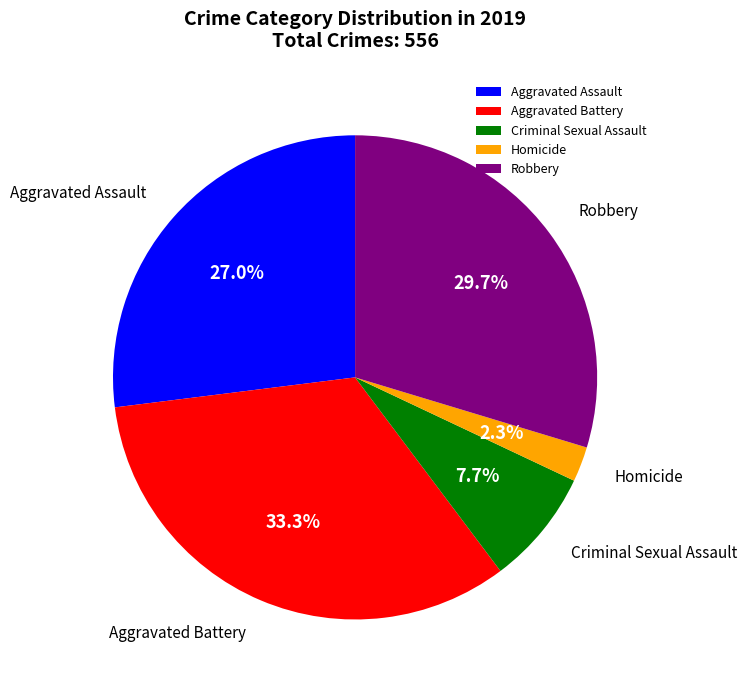

What percentage is NOT represented by Homicide?

97.7%